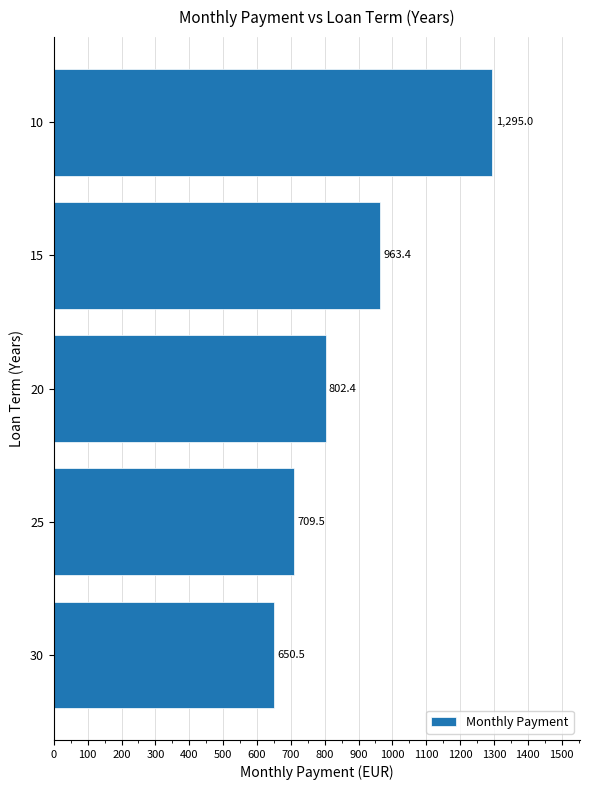

Reading bottom to top, extract all data points from this chart.

650.5	709.5	802.4	963.4	1295.0